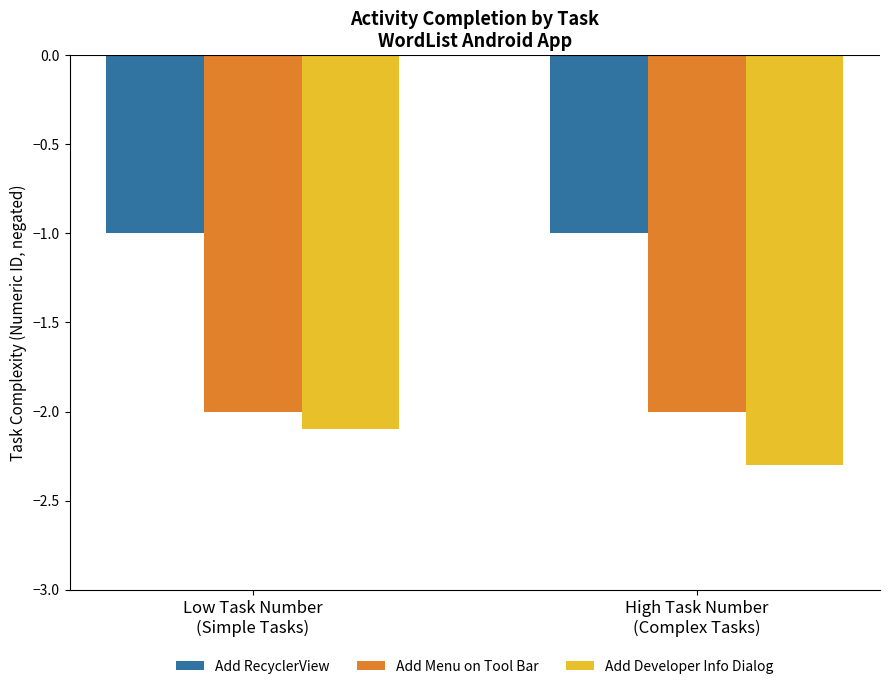

What is the label of the 1st bar from the right?

High Task Number
(Complex Tasks)